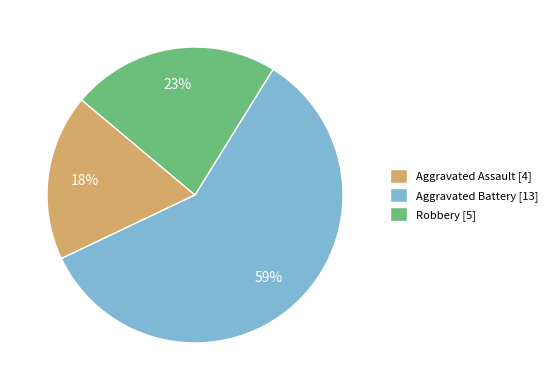

Rank the categories by value from lowest to highest.

Aggravated Assault, Robbery, Aggravated Battery